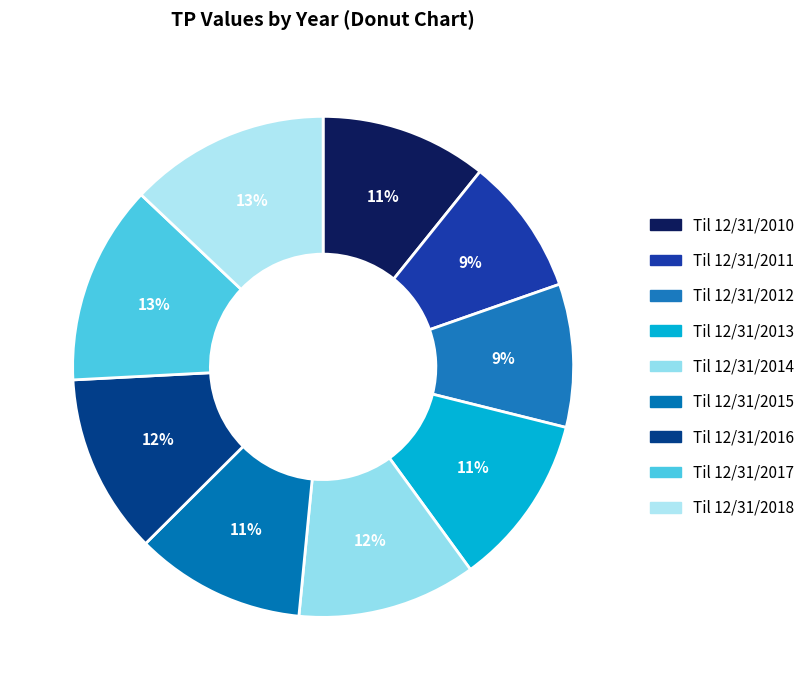

The Til 12/31/2016 slice represents 25% of the pie. True or false?

False